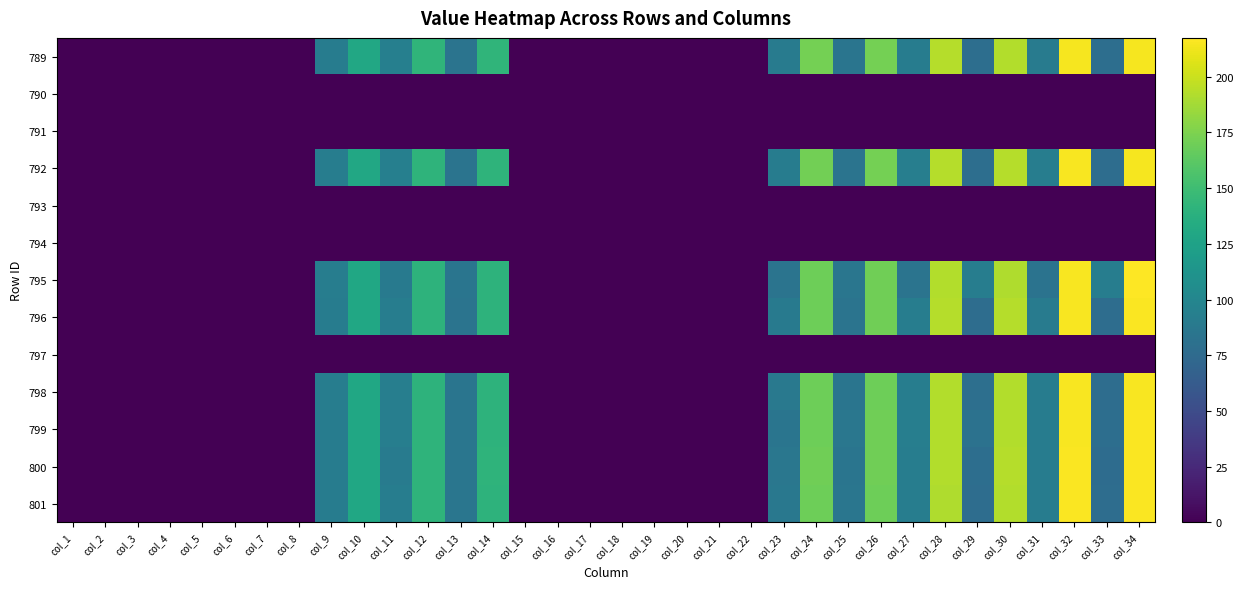

How many series are shown in this chart?

13